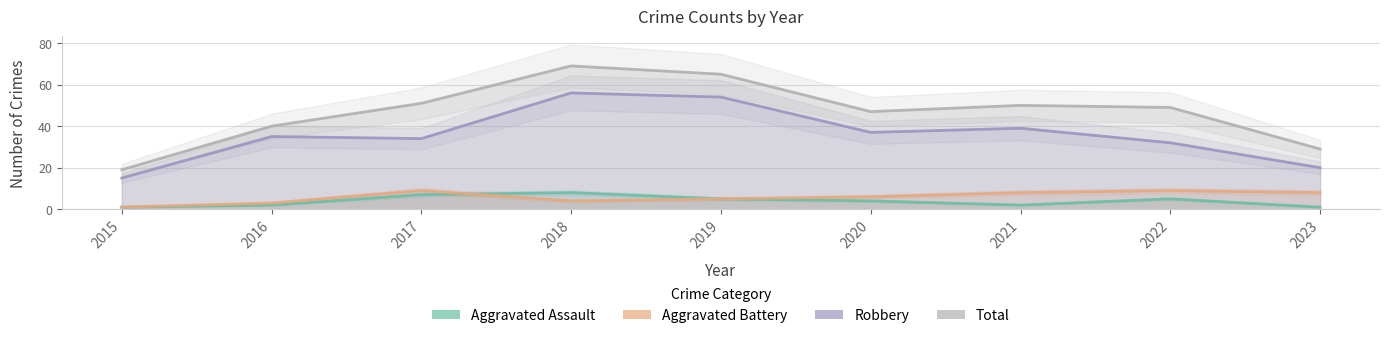

Read the Aggravated Assault value at 2023.

1